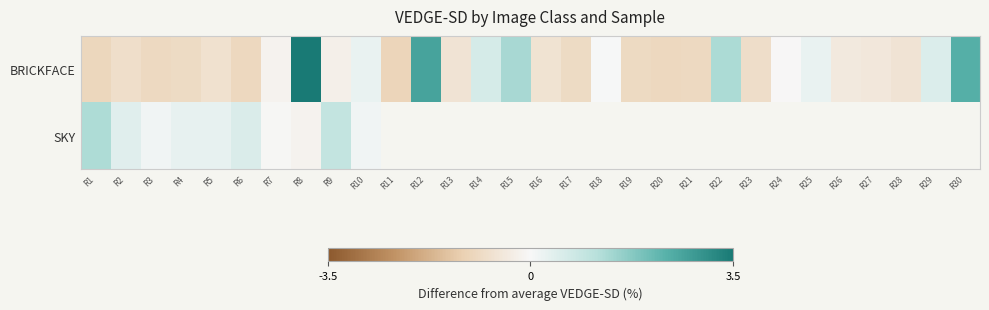

Which category has the highest value in the SKY series?

R1